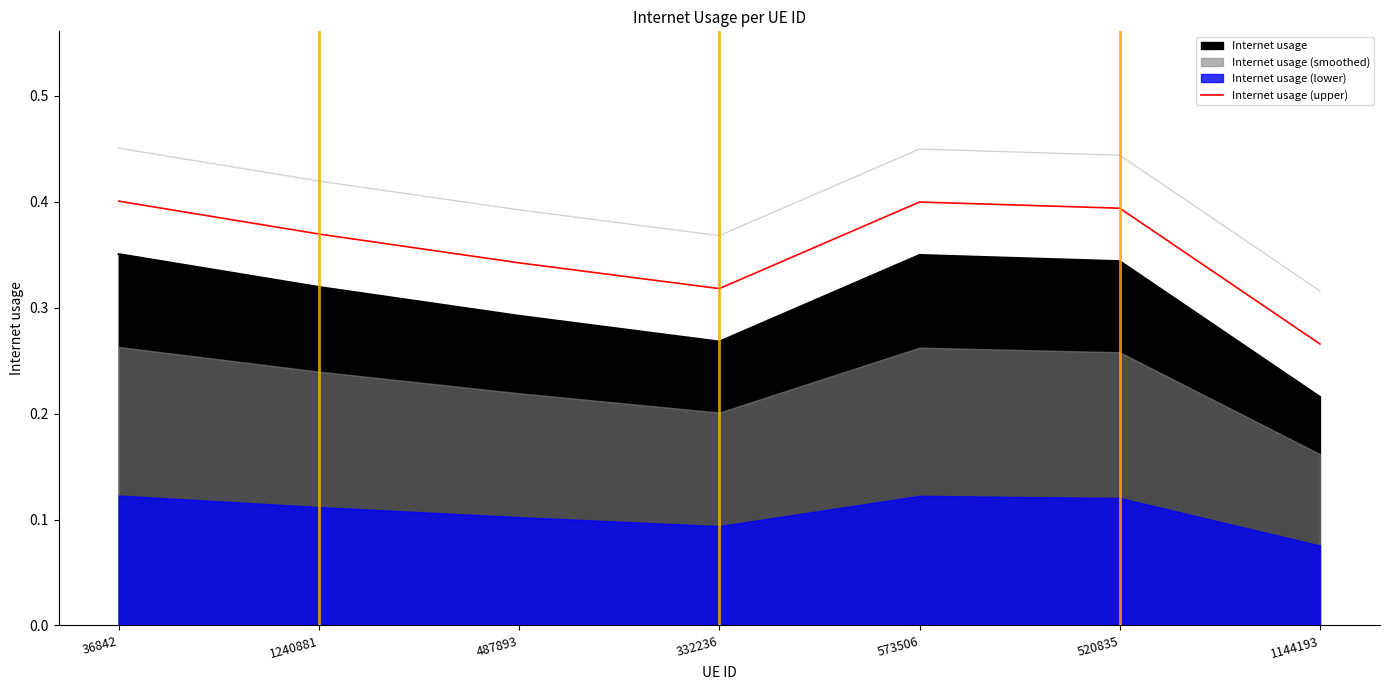

At which label is the value closest to 0?

1144193